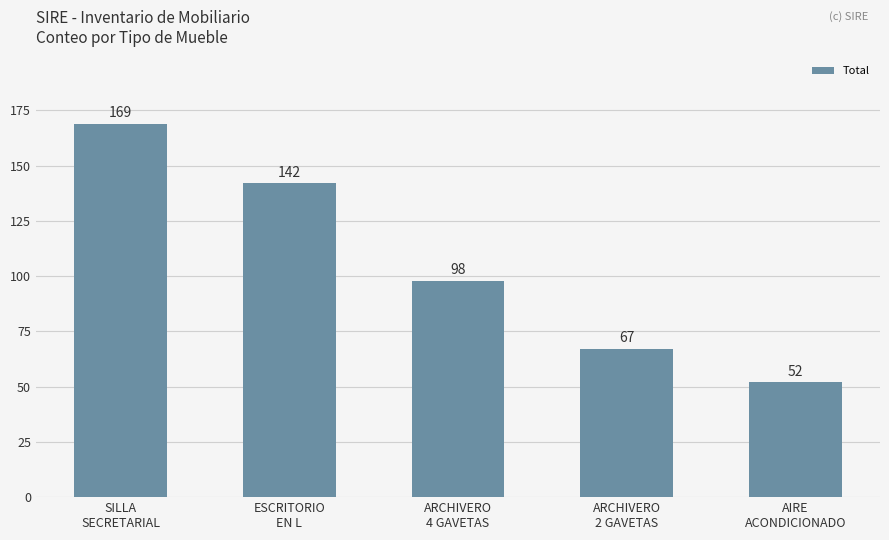

Reading right to left, list all the values displayed in this chart.

52	67	98	142	169